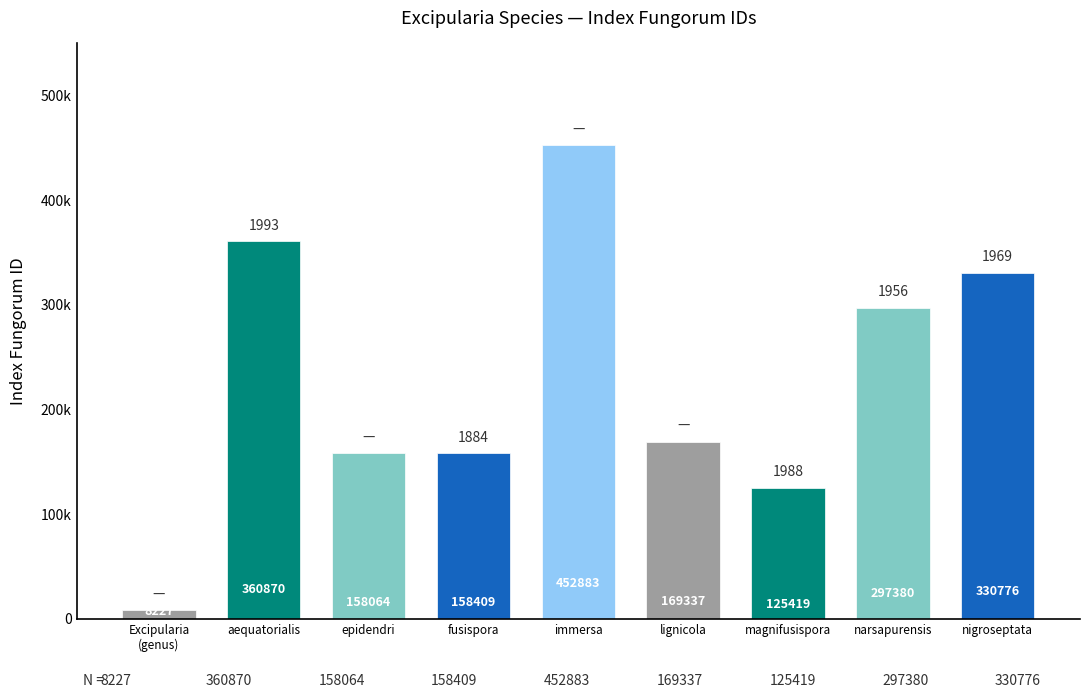

Reading left to right, what are all the values shown in this chart?

8227	360870	158064	158409	452883	169337	125419	297380	330776